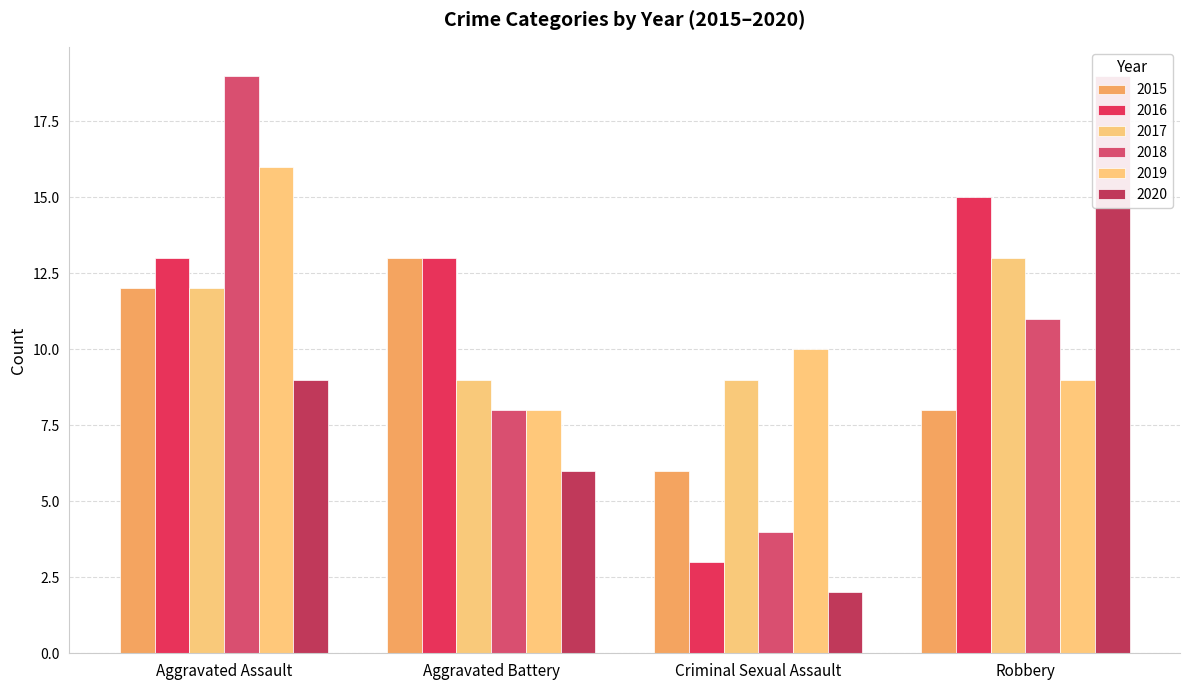

Reading left to right, transcribe all the data shown in this chart.

2015: 12	13	6	8
2016: 13	13	3	15
2017: 12	9	9	13
2018: 19	8	4	11
2019: 16	8	10	9
2020: 9	6	2	19